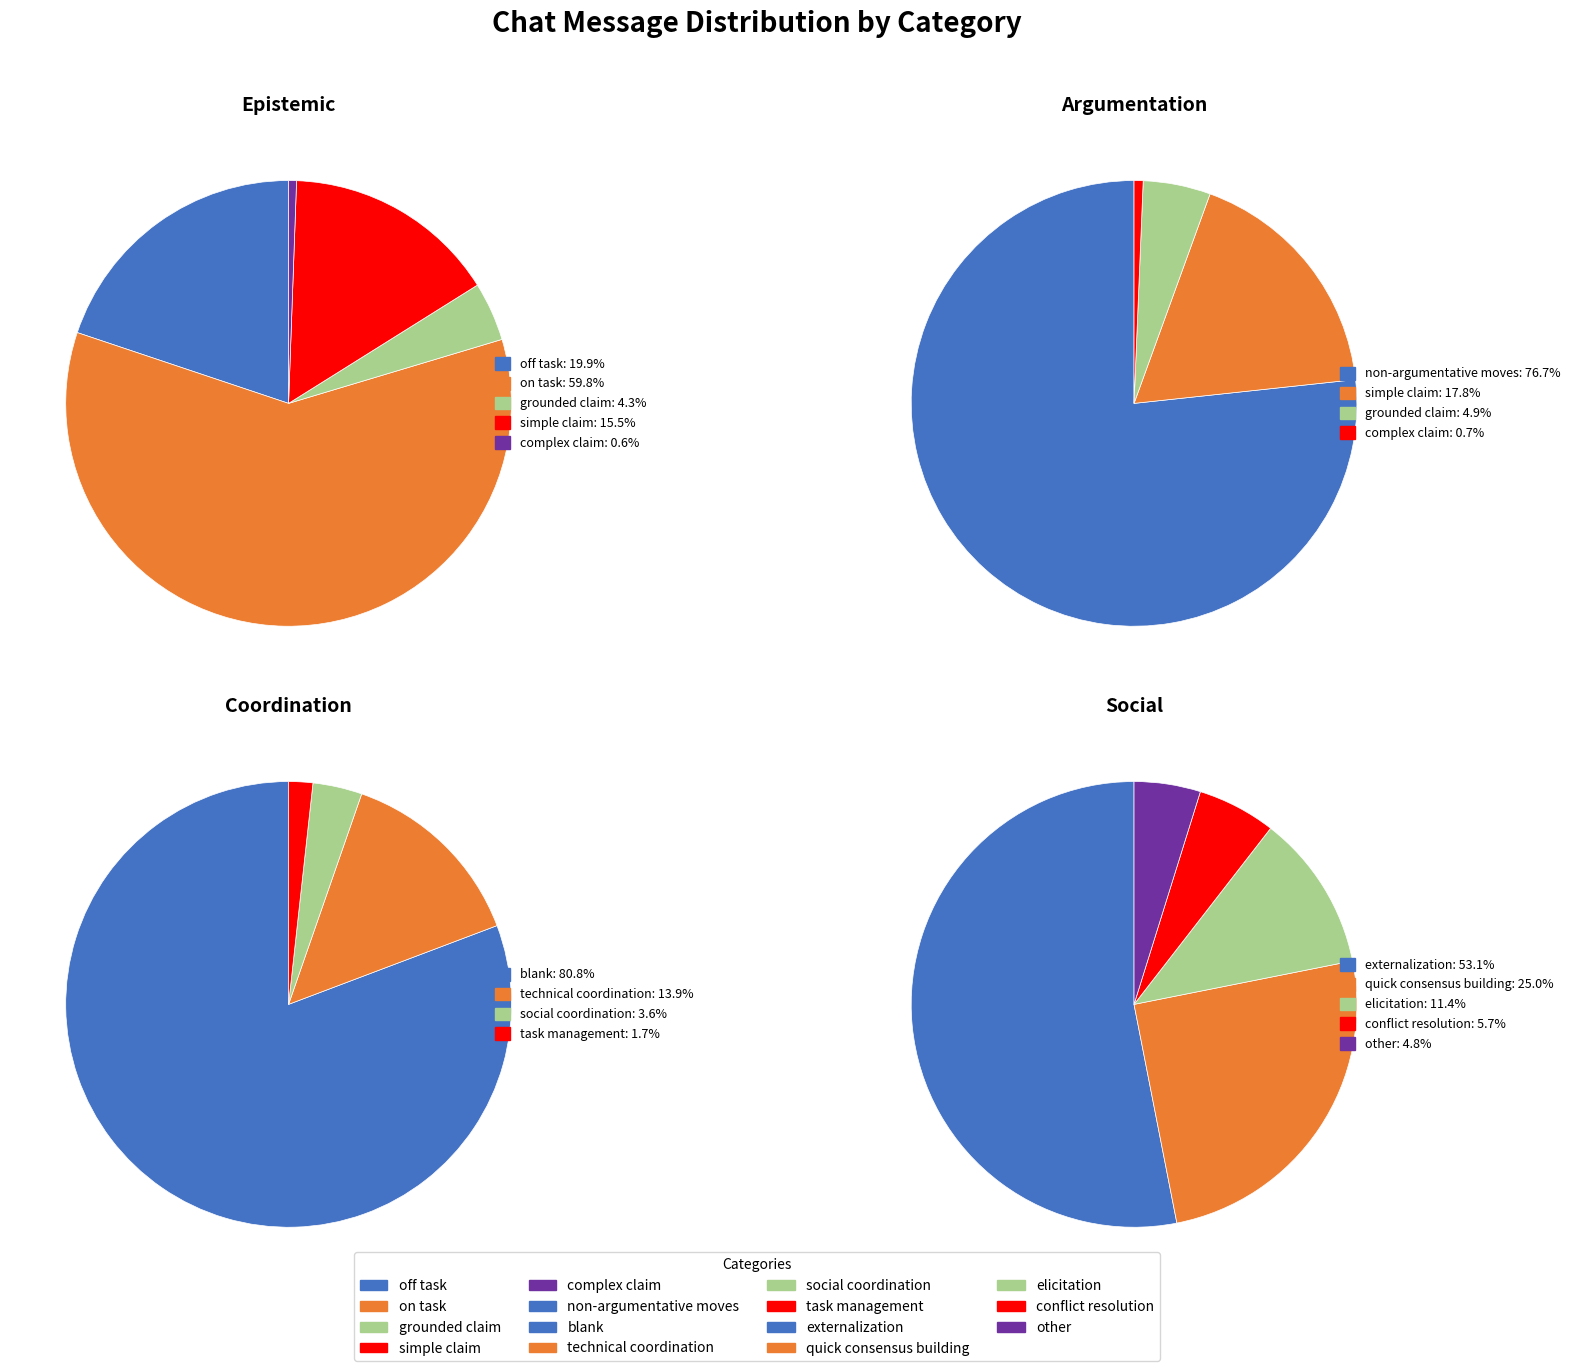

Which slice is the largest?

blank